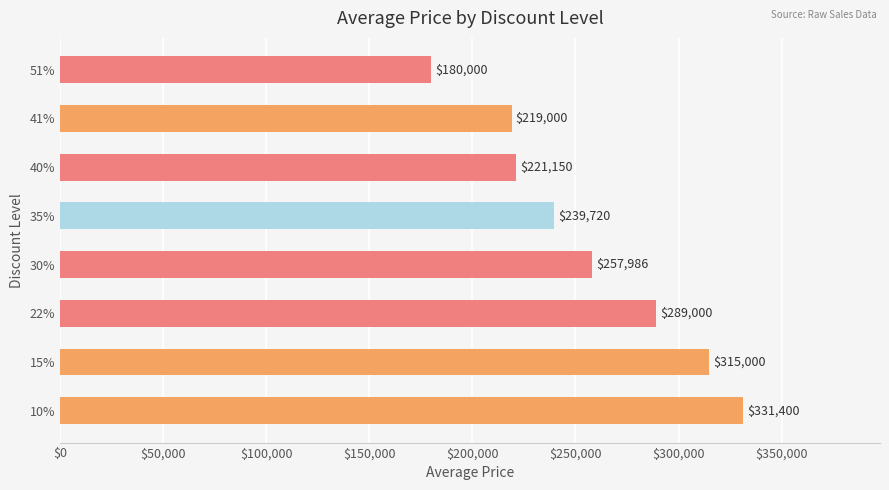

What value does the data have at 40%?

221150